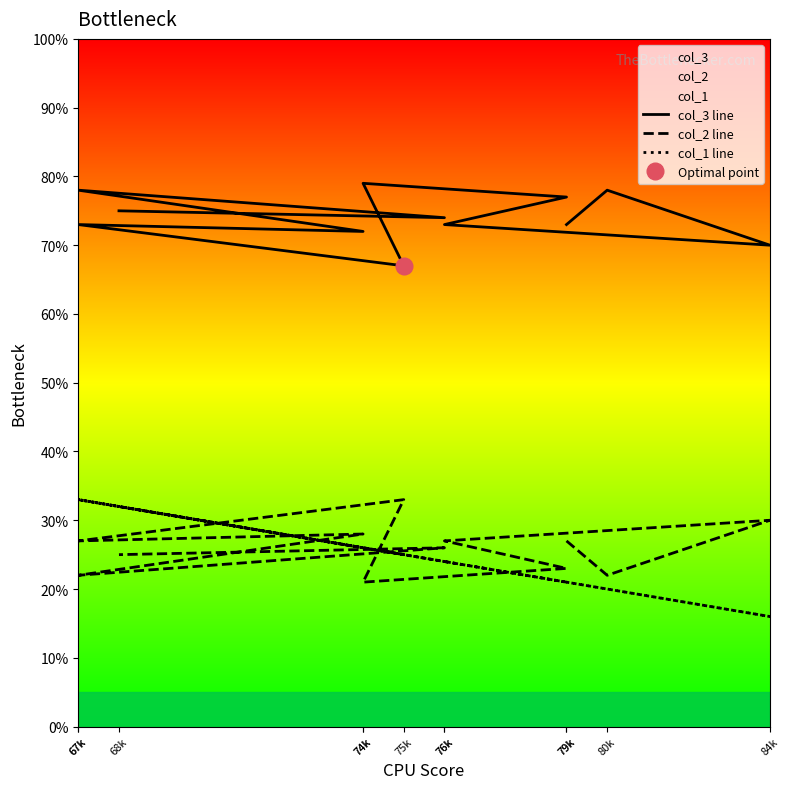

What is the difference between the second highest and second lowest values in the col_2 line series?

8